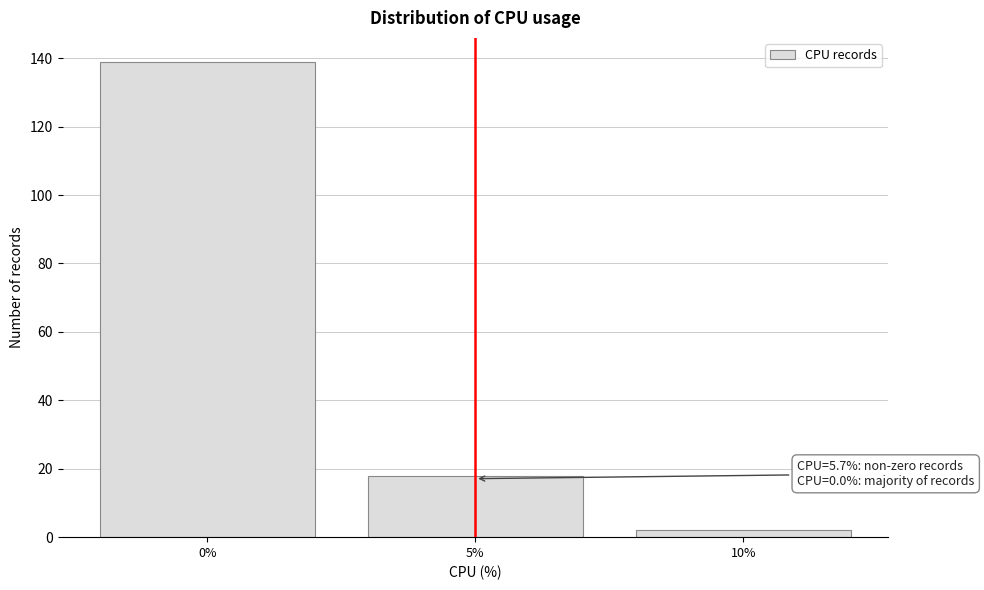

Reading right to left, what are all the values shown in this chart?

10%=2	5%=18	0%=139